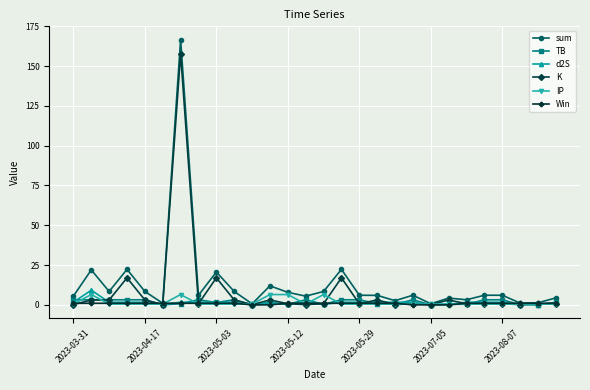

Which series has the largest range (max minus min)?

sum